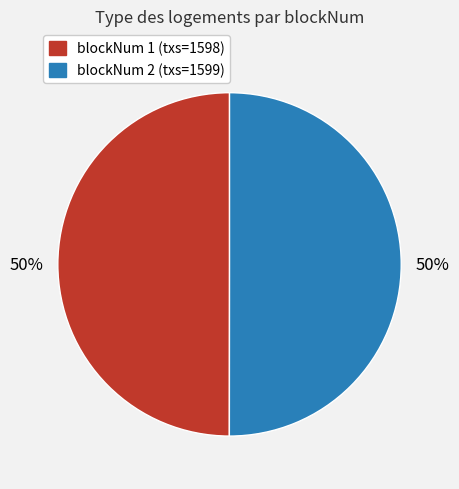

To the nearest percent, what percentage of the pie is blockNum 2 (txs=1599)?

50%